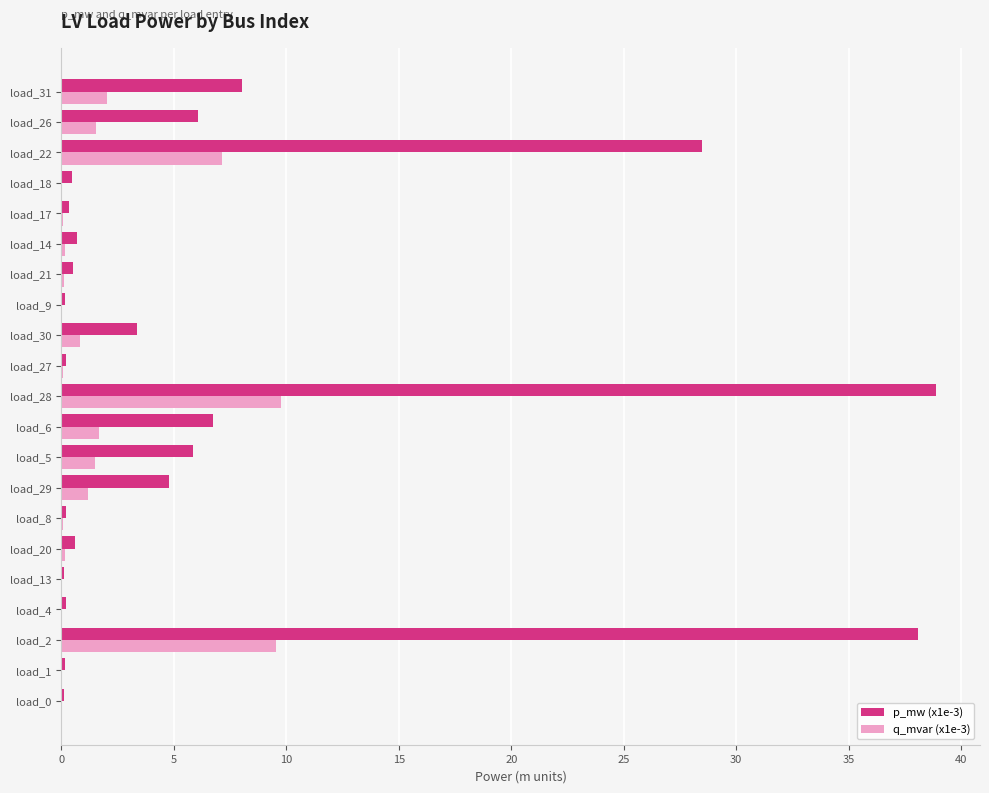

Is the value of q_mvar (x1e-3) at load_30 greater than the value of p_mw (x1e-3) at load_2?

No